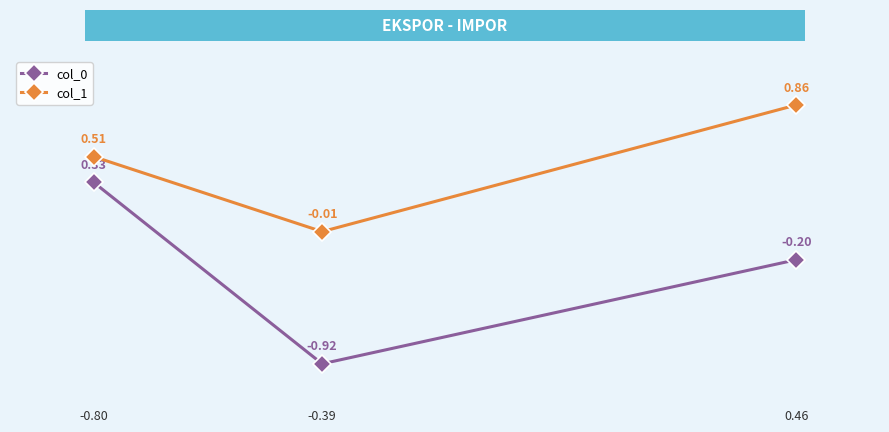

Which series has the largest total across all categories?

col_1